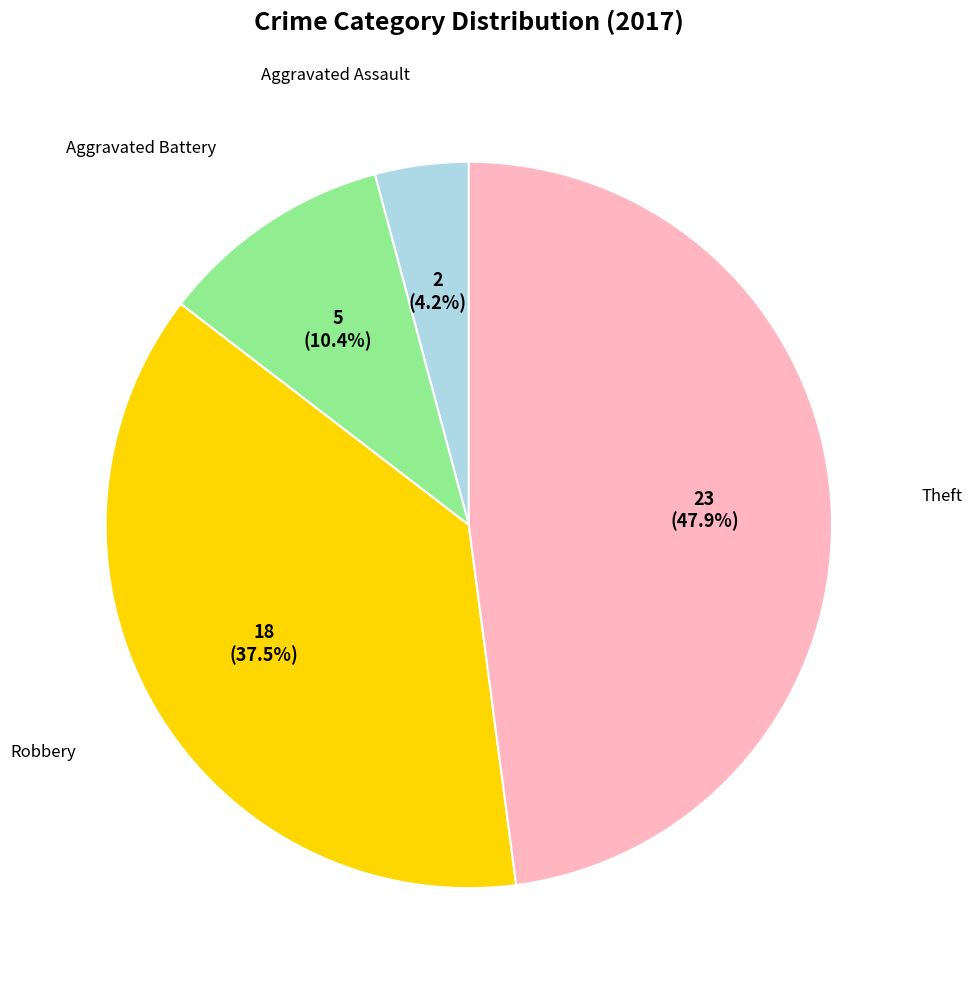

How many segments does this pie chart have?

4